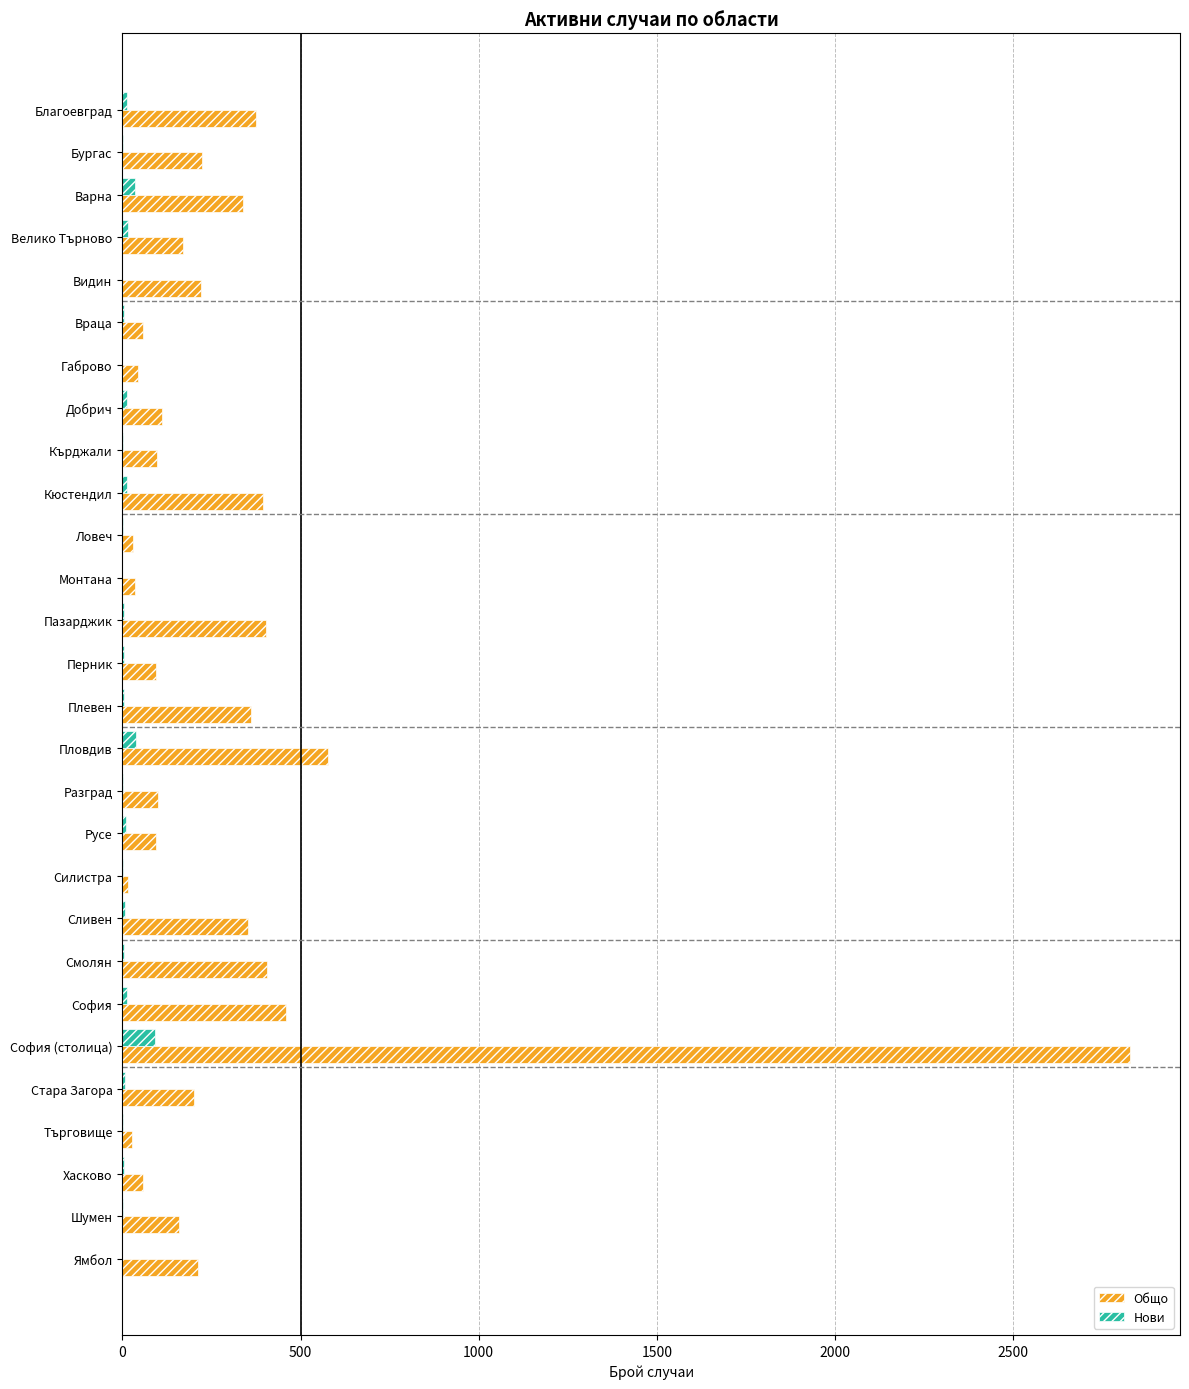

At which category does the chart reach its peak across all series?

София (столица)